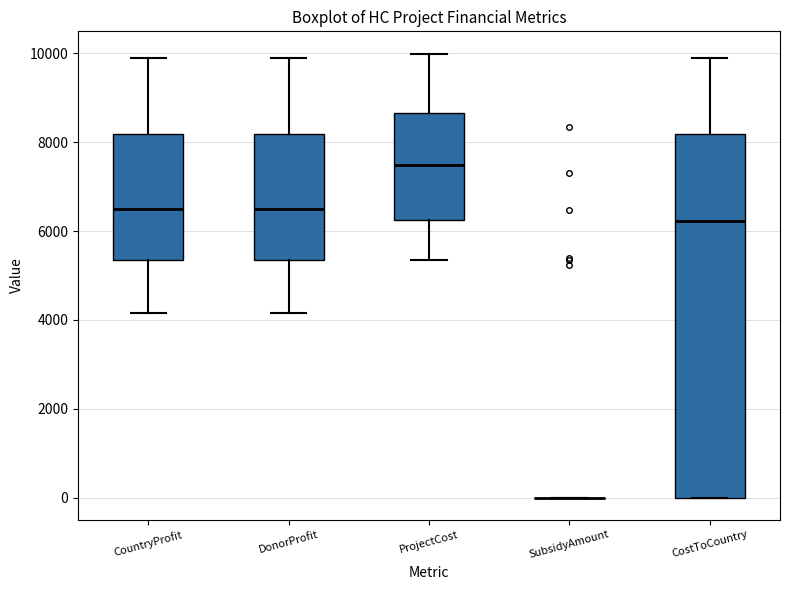

Comparing the boxes themselves (not the whiskers), which one is the tallest?

CostToCountry